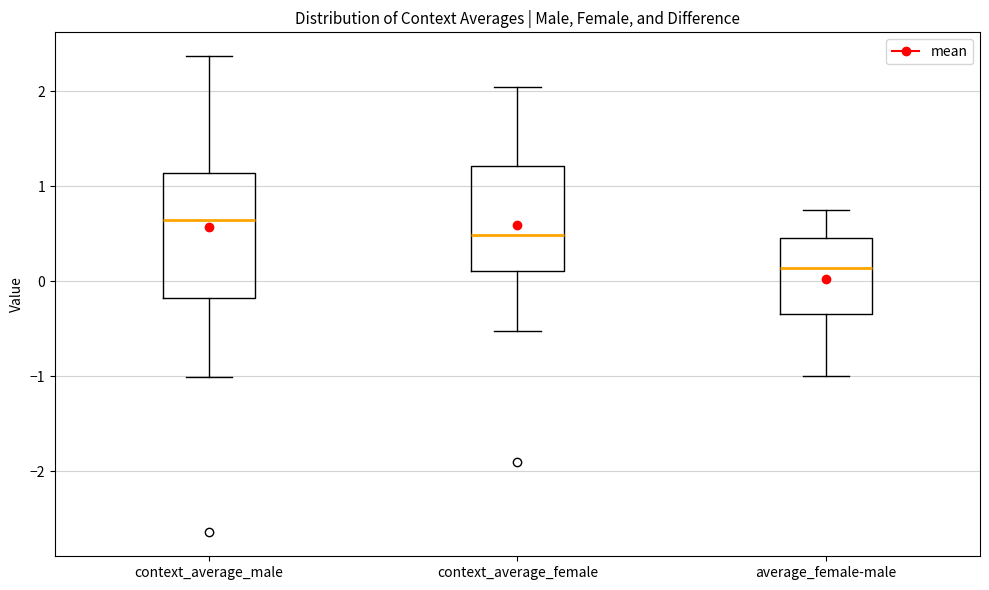

Where does the lower whisker of the box for context_average_female end on the y-axis? The values are not printed on the chart, so give them approximately, as read against the axis.

-0.5